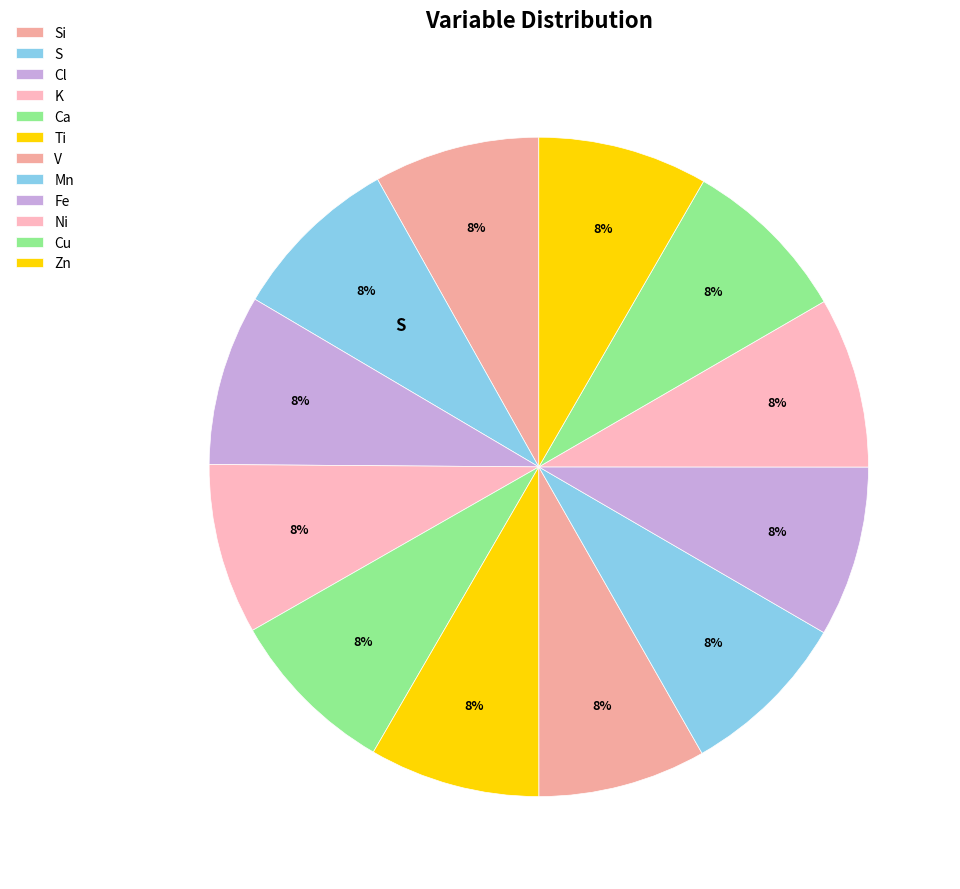

How many slices are in this pie chart?

12